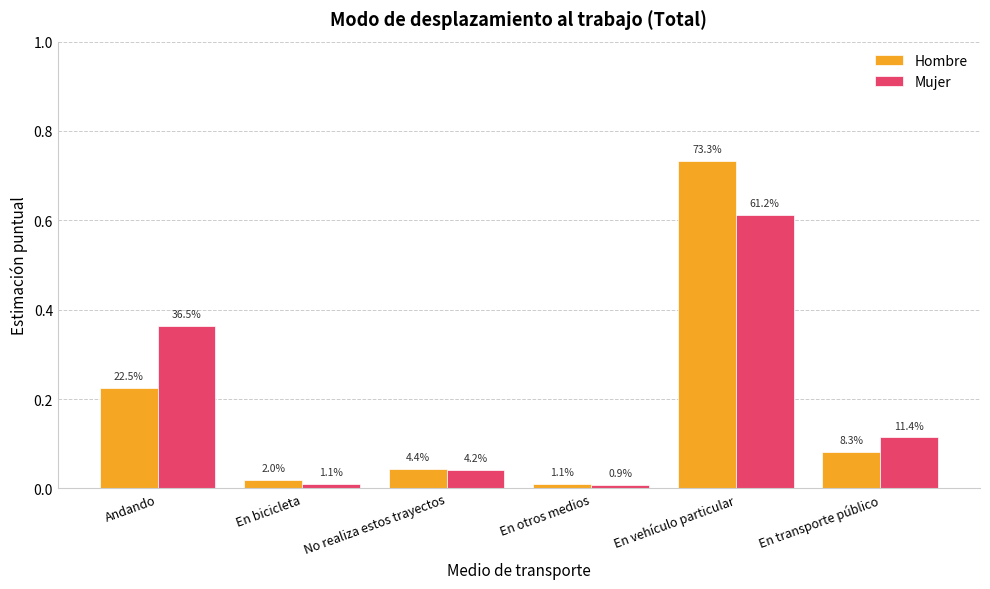

Reading left to right, transcribe all the data shown in this chart.

Hombre: Andando=0.2	En bicicleta=0.0	No realiza estos trayectos=0.0	En otros medios=0.0	En vehículo particular=0.7	En transporte público=0.1
Mujer: Andando=0.4	En bicicleta=0.0	No realiza estos trayectos=0.0	En otros medios=0.0	En vehículo particular=0.6	En transporte público=0.1